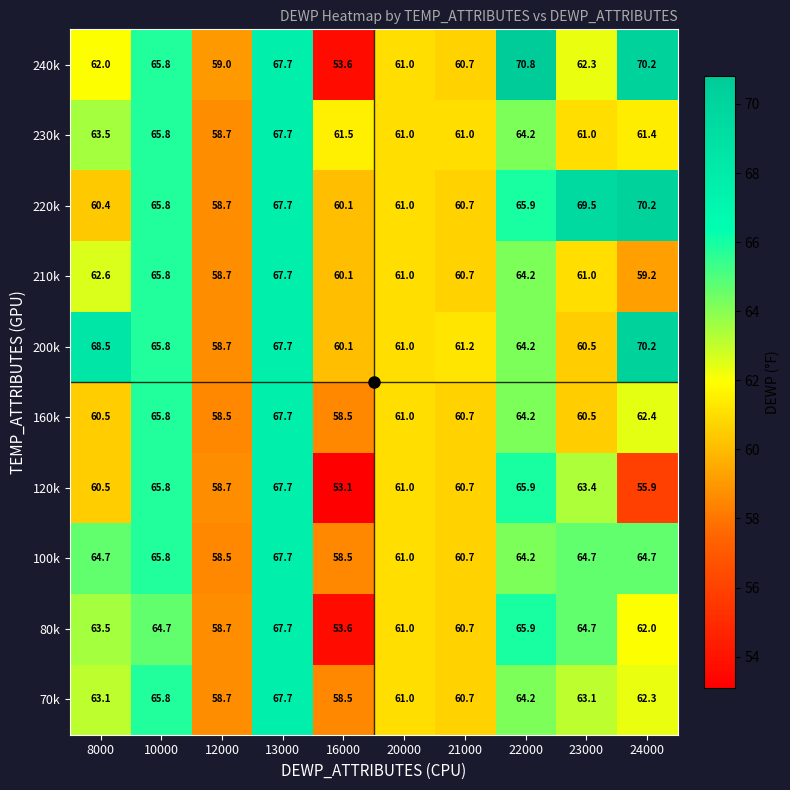

Read the 100k value at 24000.

64.7